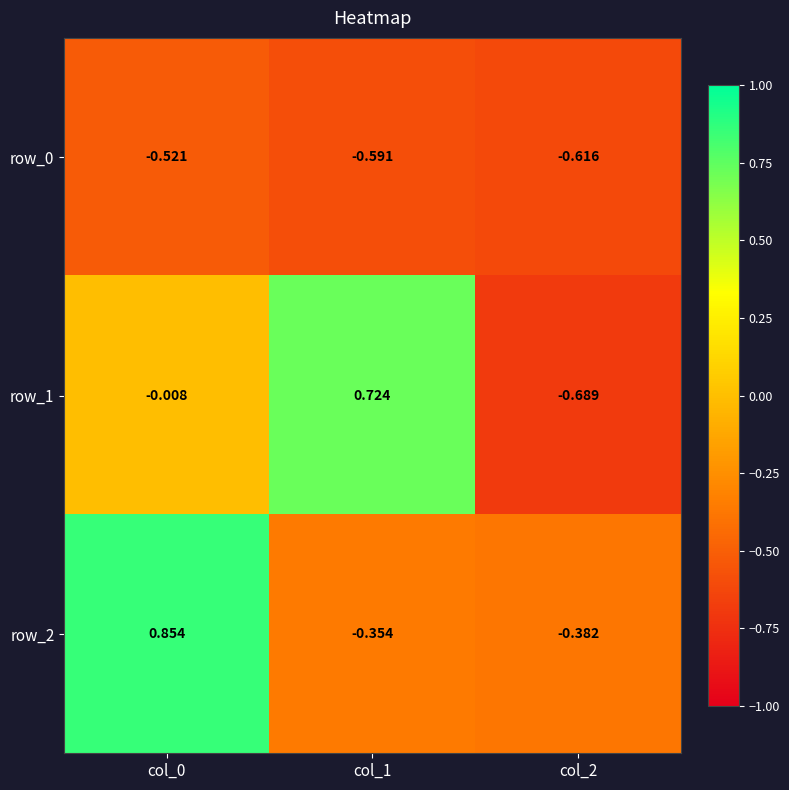

How many data points in row_2 are less than 0?

2